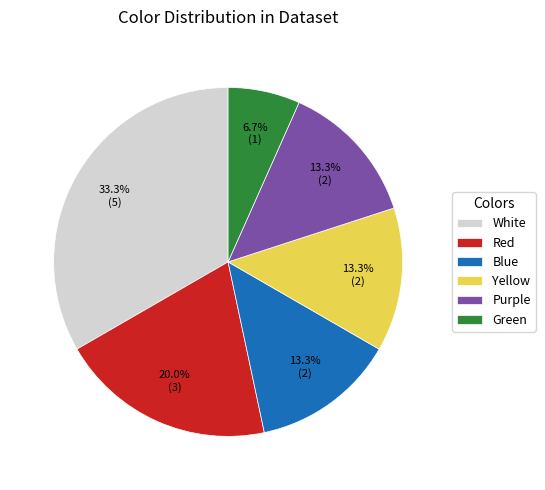

Which category has the smallest portion of the pie?

Green